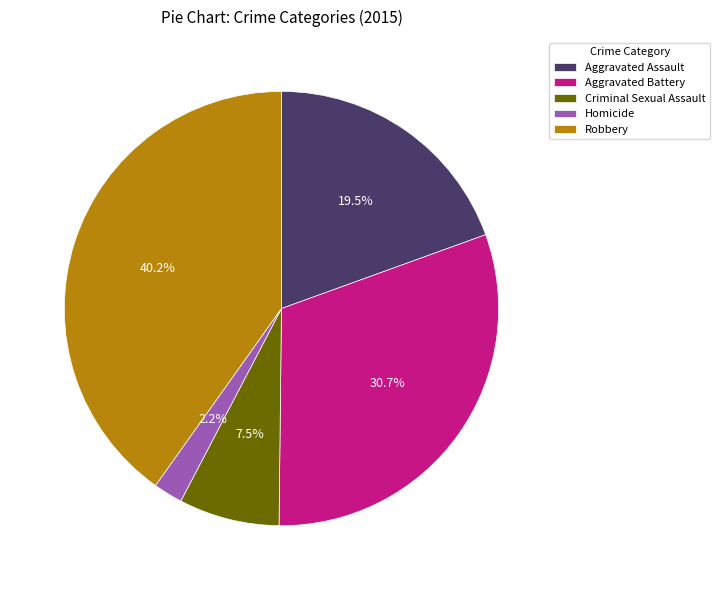

Does Aggravated Battery account for over 50% of the chart?

No